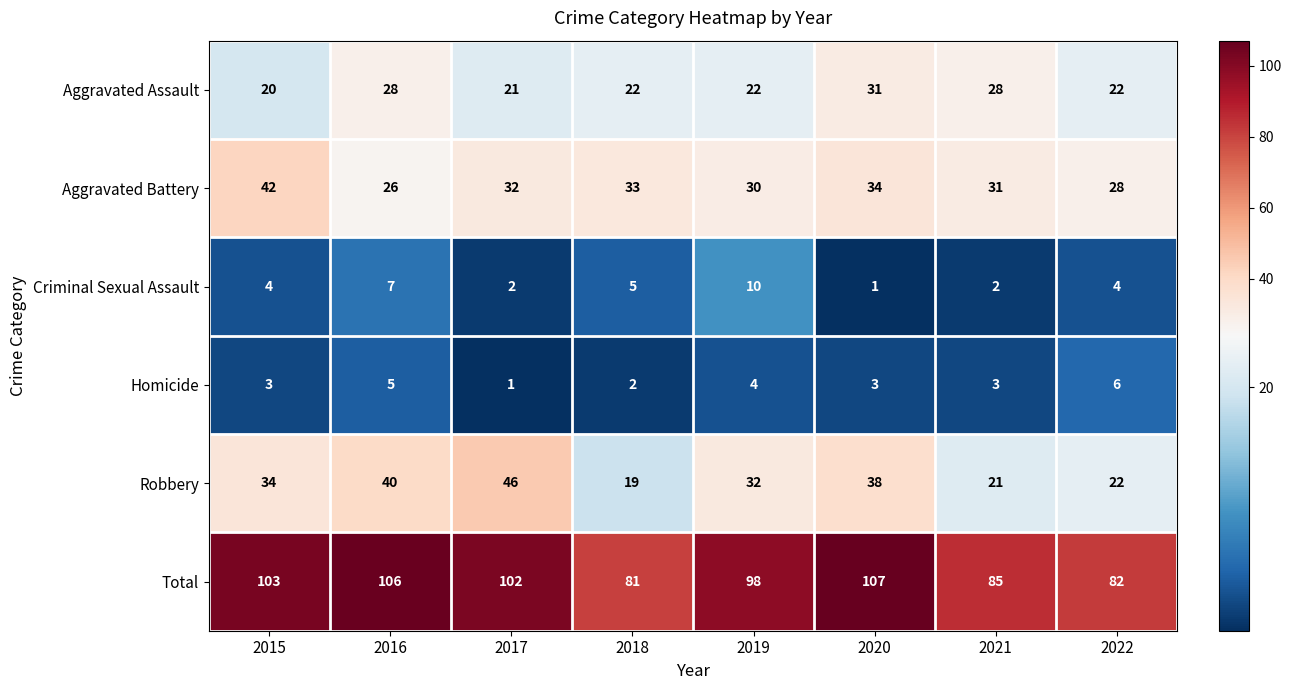

The value of Aggravated Battery at 2017 is 57. True or false?

False